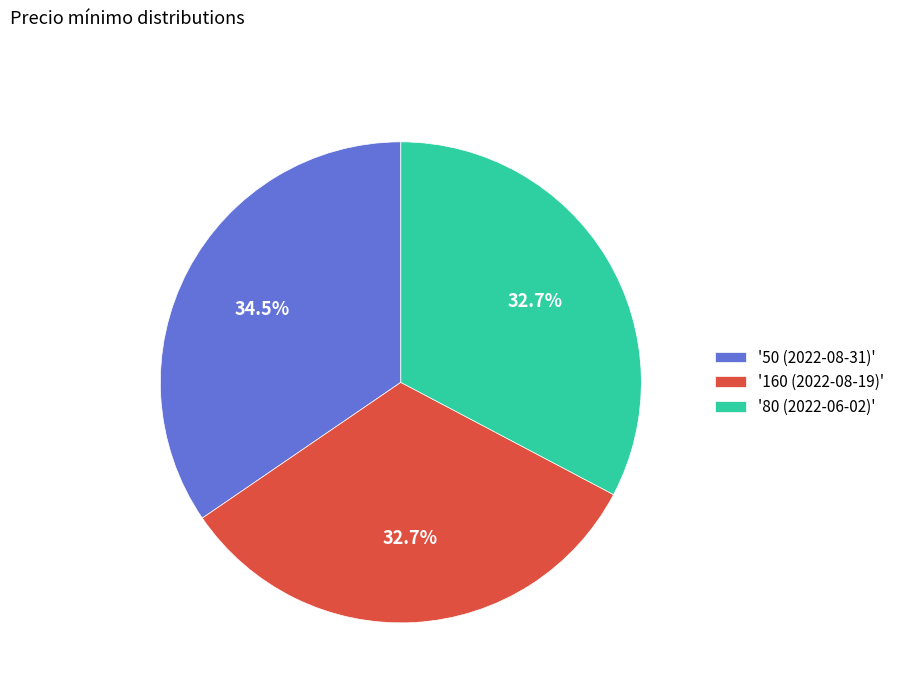

Which slice is the largest?

'50 (2022-08-31)'